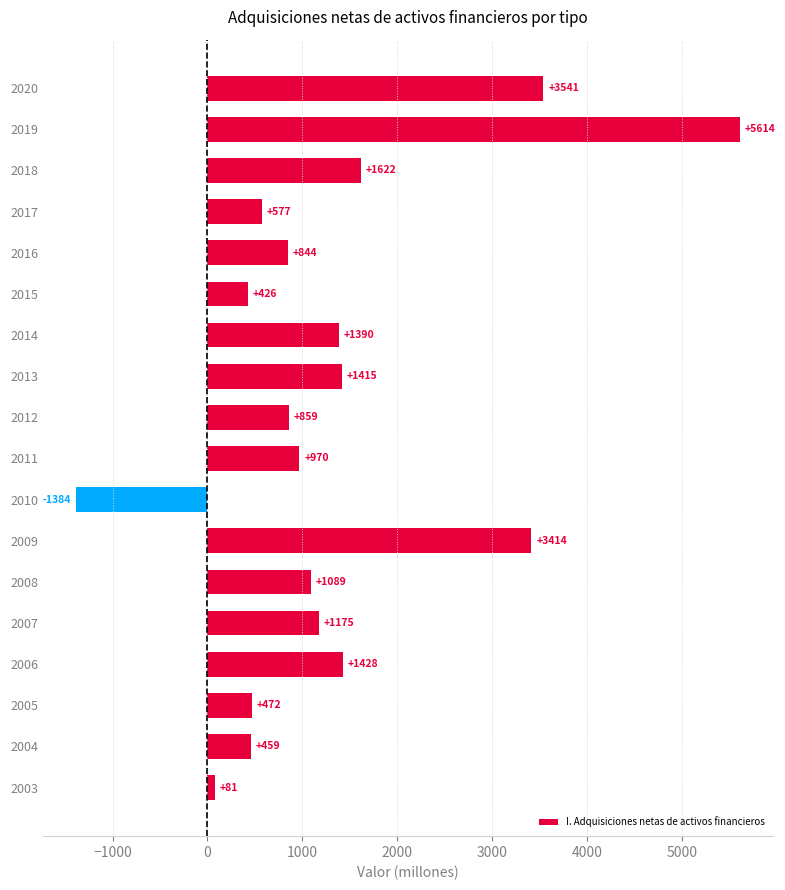

List the labels in order of value, largest first.

2019, 2020, 2009, 2018, 2006, 2013, 2014, 2007, 2008, 2011, 2012, 2016, 2017, 2005, 2004, 2015, 2003, 2010